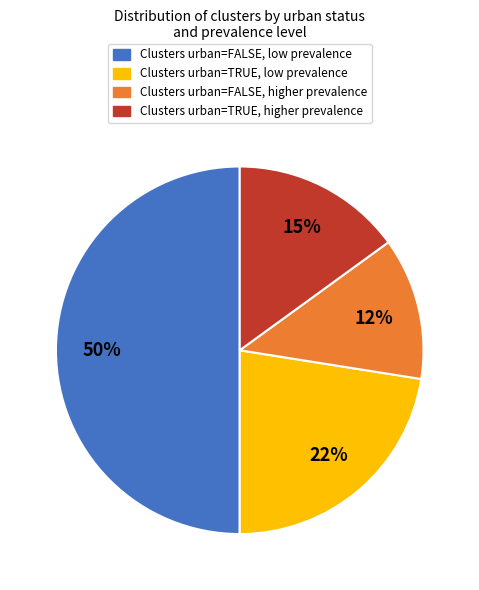

What percentage is the Clusters urban=TRUE, higher prevalence slice, to the nearest percent?

15%